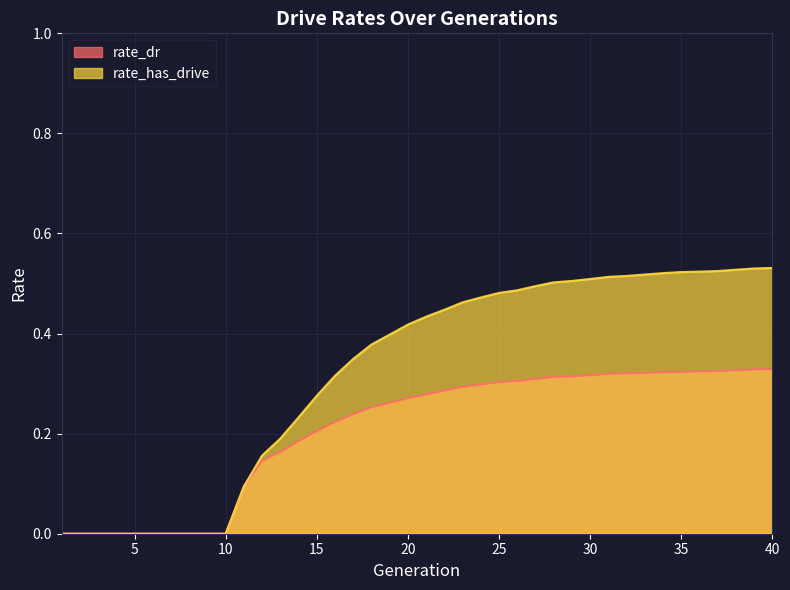

True or false: rate_dr and rate_has_drive intersect in this chart.

False